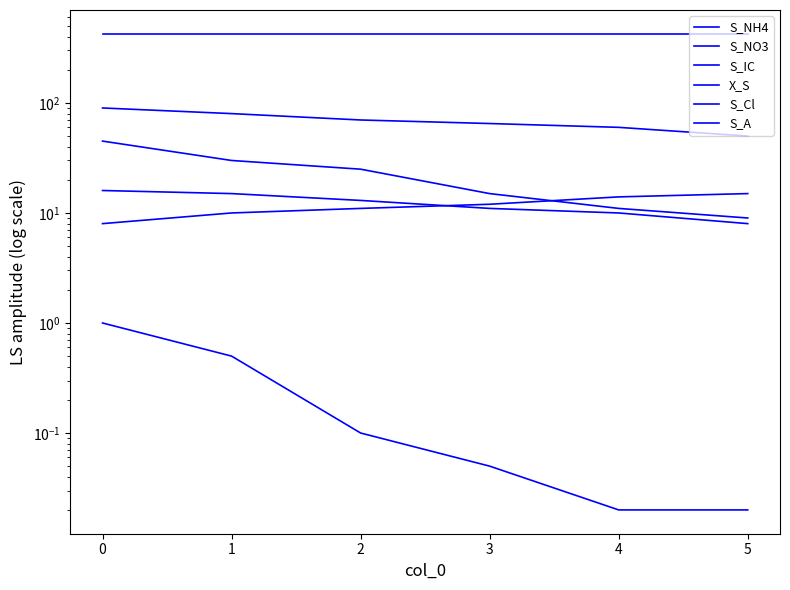

How many data points does each series have?

6